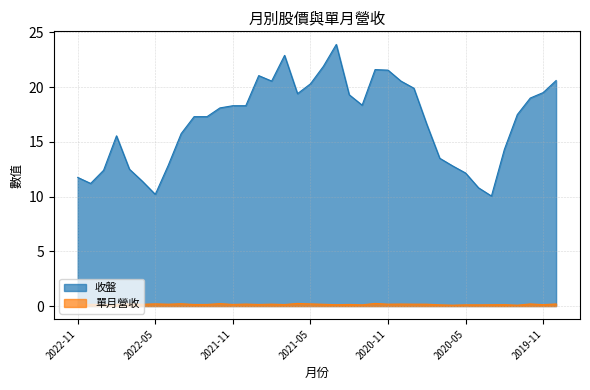

What is the value of the 單月營收 point at the 34th from the left?

0.1